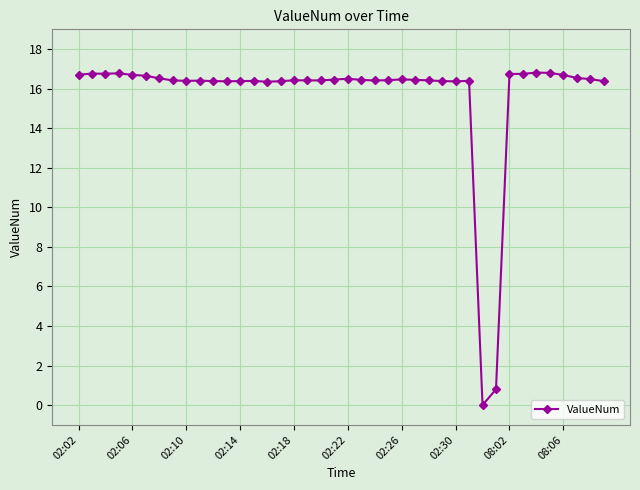

What is the difference between the maximum and second lowest values?

16.0